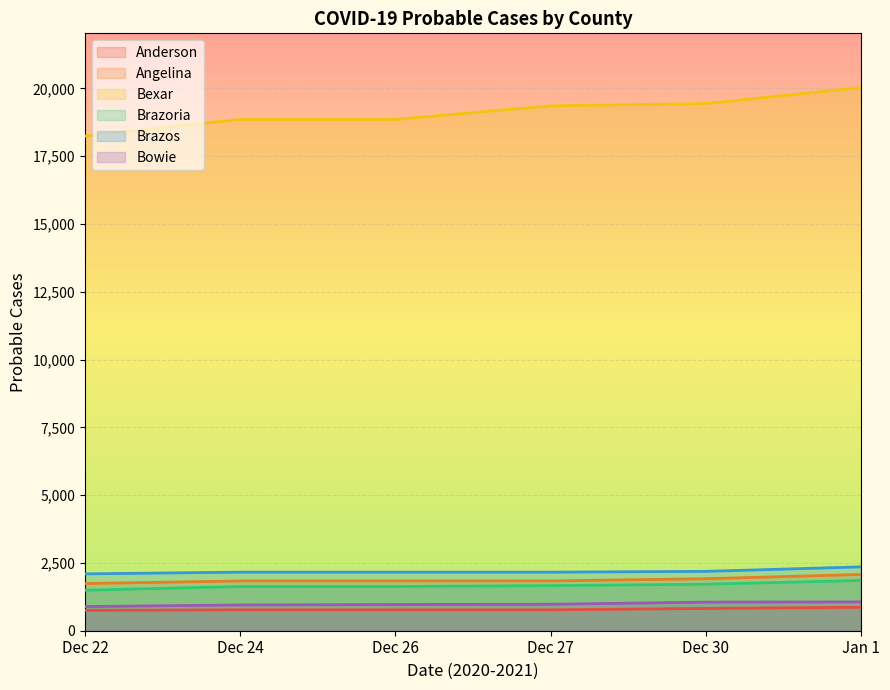

Which series has the largest total across all categories?

Bexar